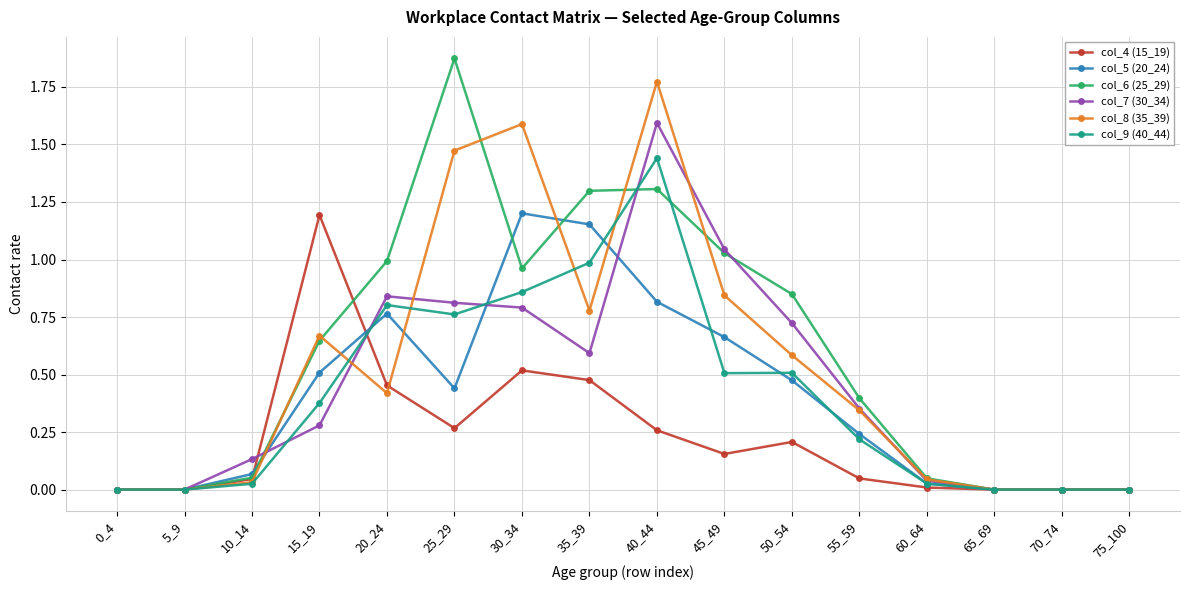

The value of col_4 (15_19) at 35_39 is 0.5. True or false?

True